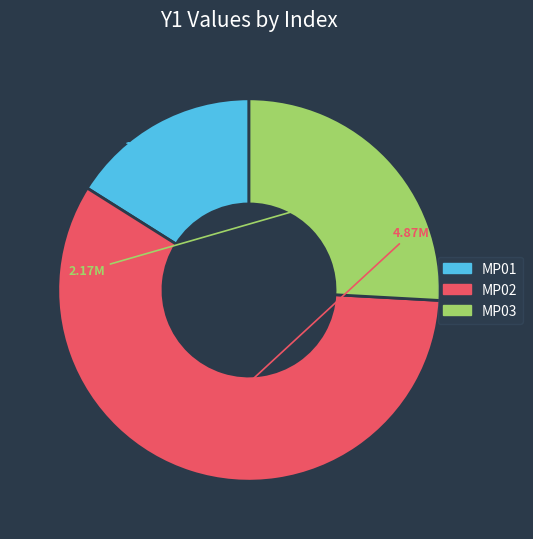

How many segments does this pie chart have?

3